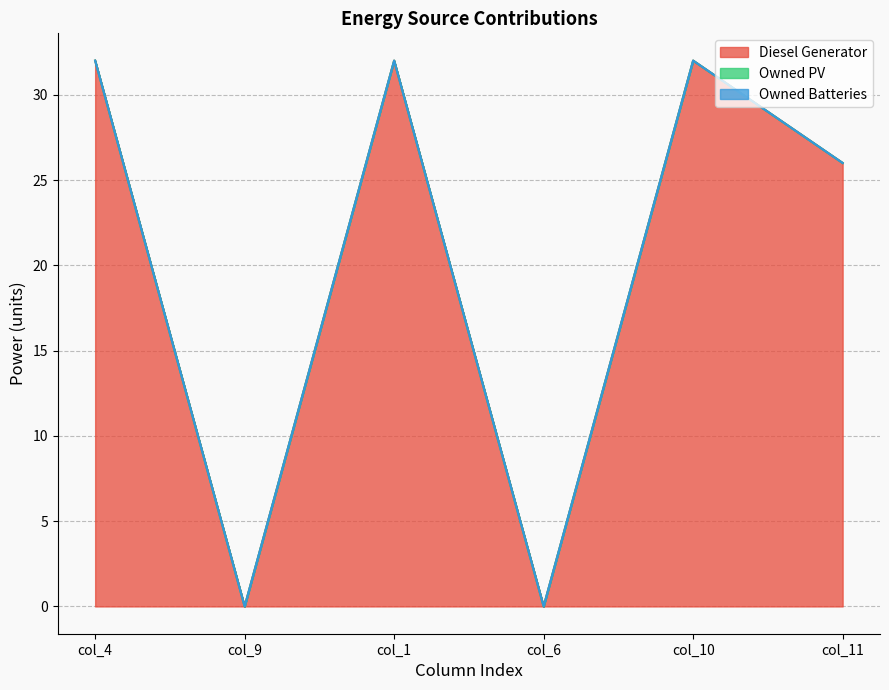

At how many categories does at least one series exceed 6?

4